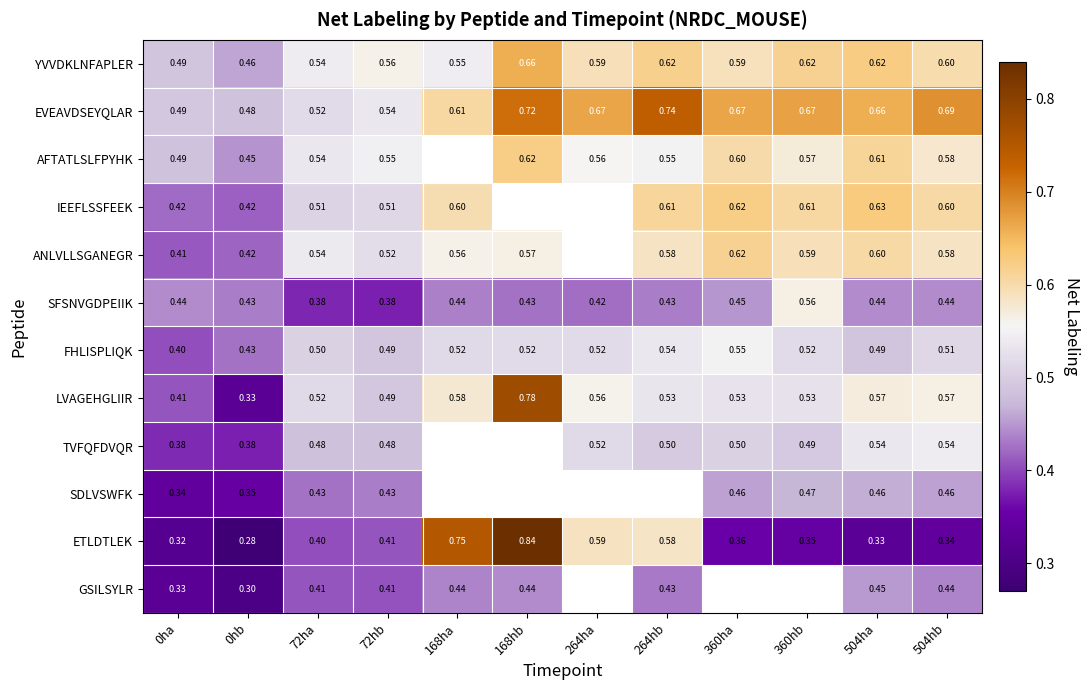

Is the value of SDLVSWFK at 0ha greater than the value of LVAGEHGLIIR at 360ha?

No